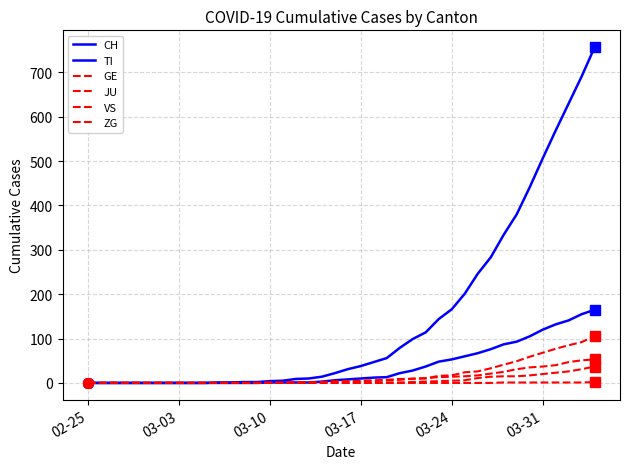

Is this an area chart (filled region under the line)?

No